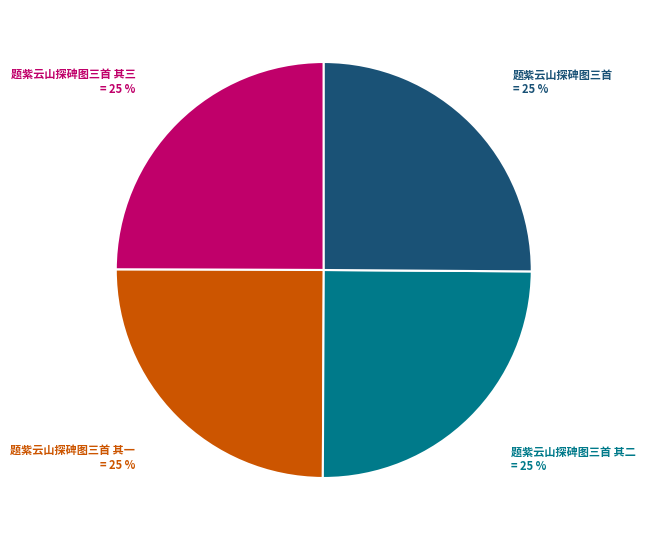

How many segments does this pie chart have?

4